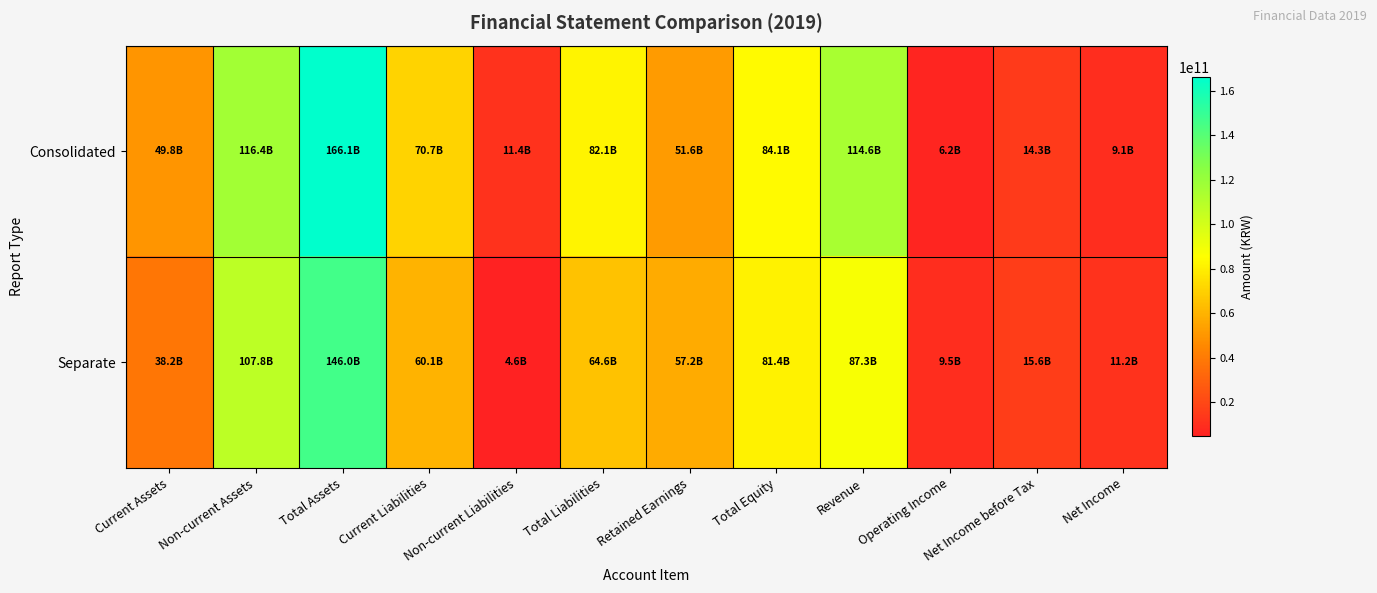

What is the spread (max minus min) of values at Net Income?

2097125889